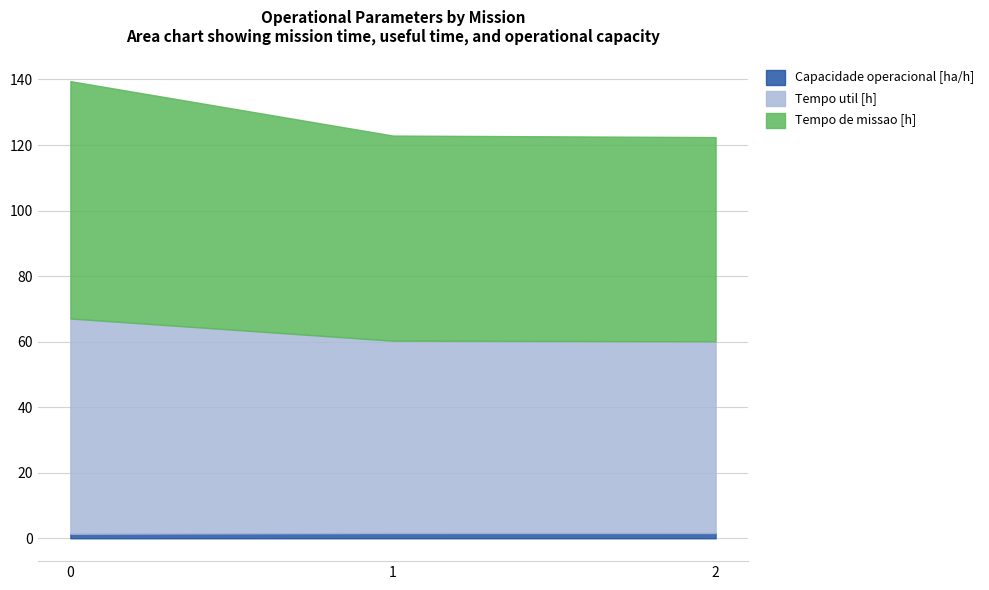

Between 1 and 2, which is larger?

2